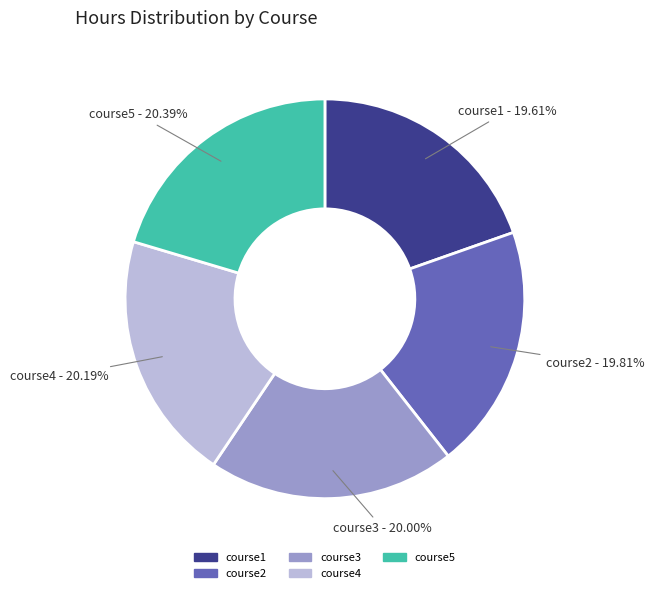

Is it true that course3 is 20% of the pie?

True